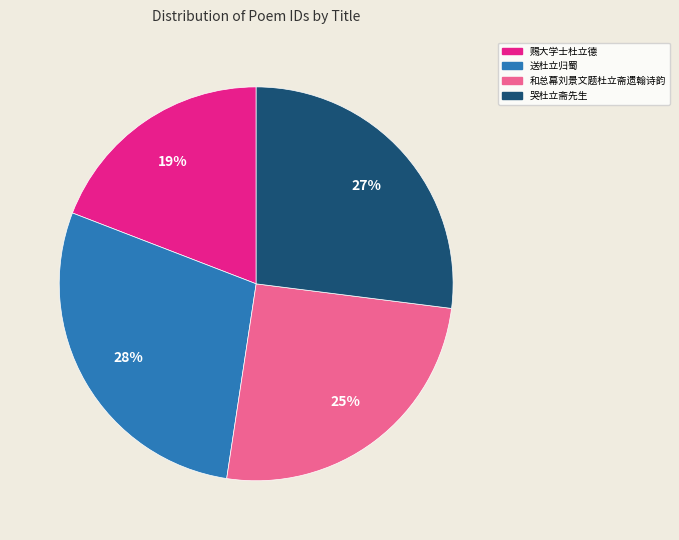

To the nearest percent, what is the difference between the largest and smallest slice percentages?

9%